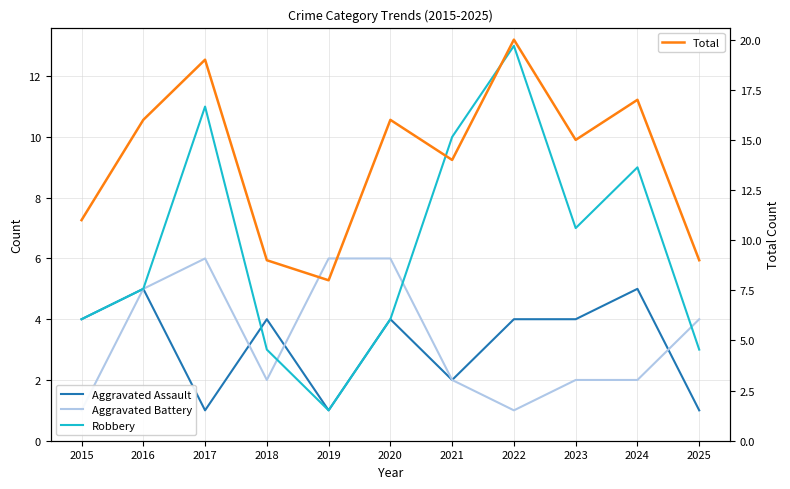

Does the chart display data point markers on the line(s)?

No